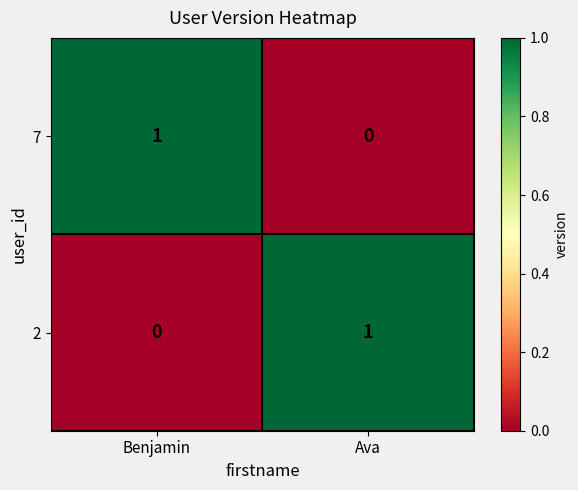

Is the value of 2 at Benjamin greater than the value of 7 at Benjamin?

No